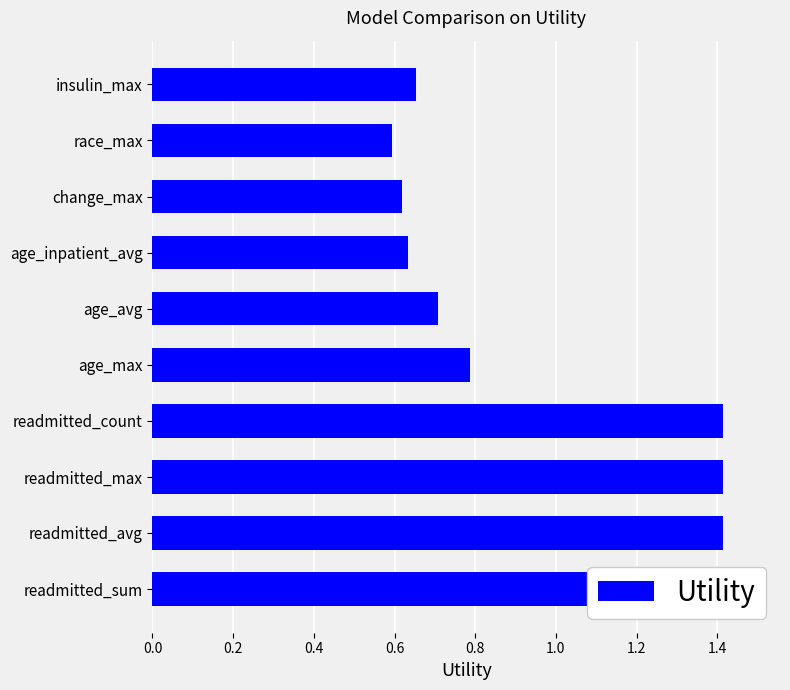

What is the maximum value shown in the chart?

1.4